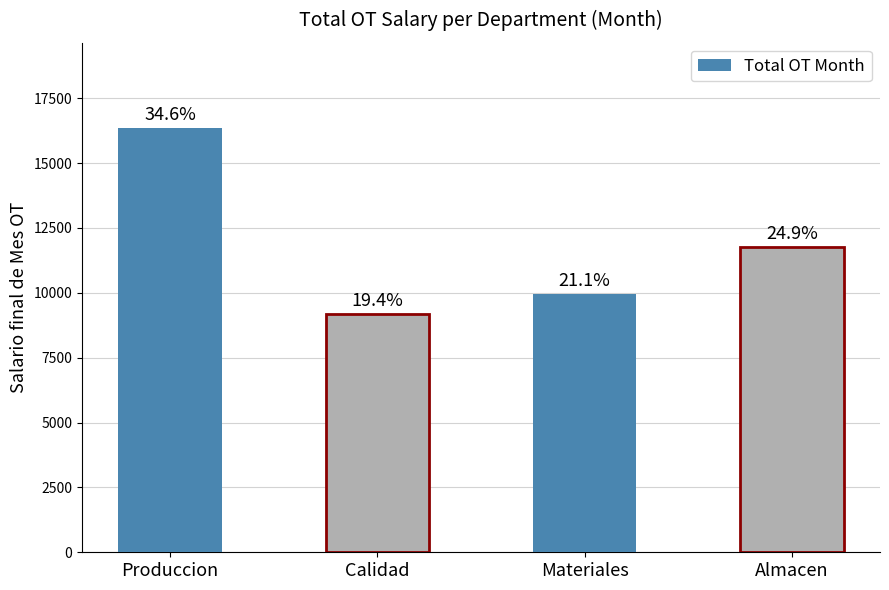

How many bars are there in total?

4